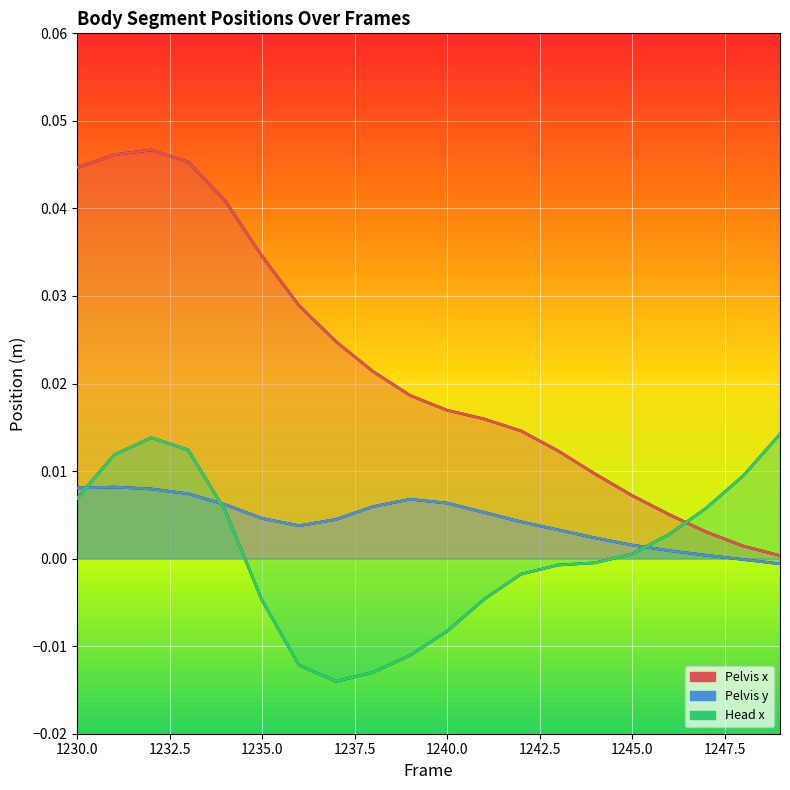

The Pelvis y series shows 0.0 at 1237. True or false?

True